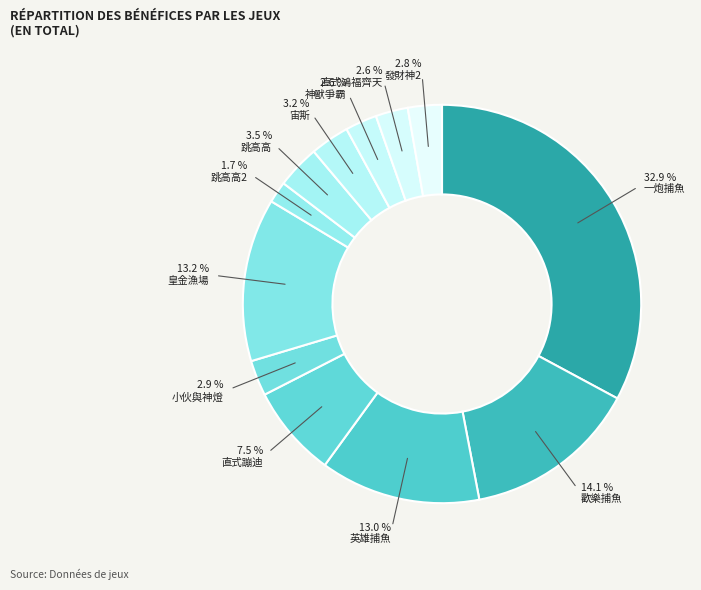

To the nearest percent, what is the combined percentage of 皇金漁場 and 宙斯?

16%